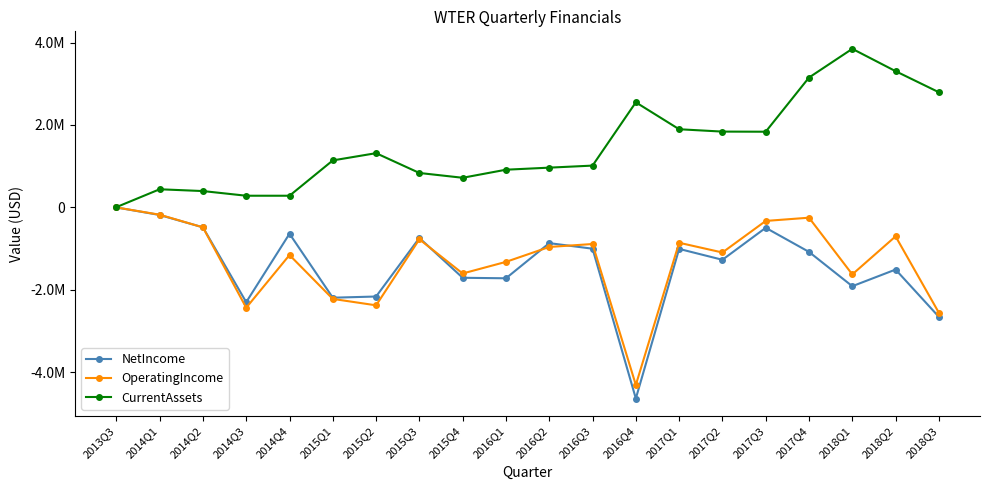

True or false: NetIncome and CurrentAssets cross at least once.

False